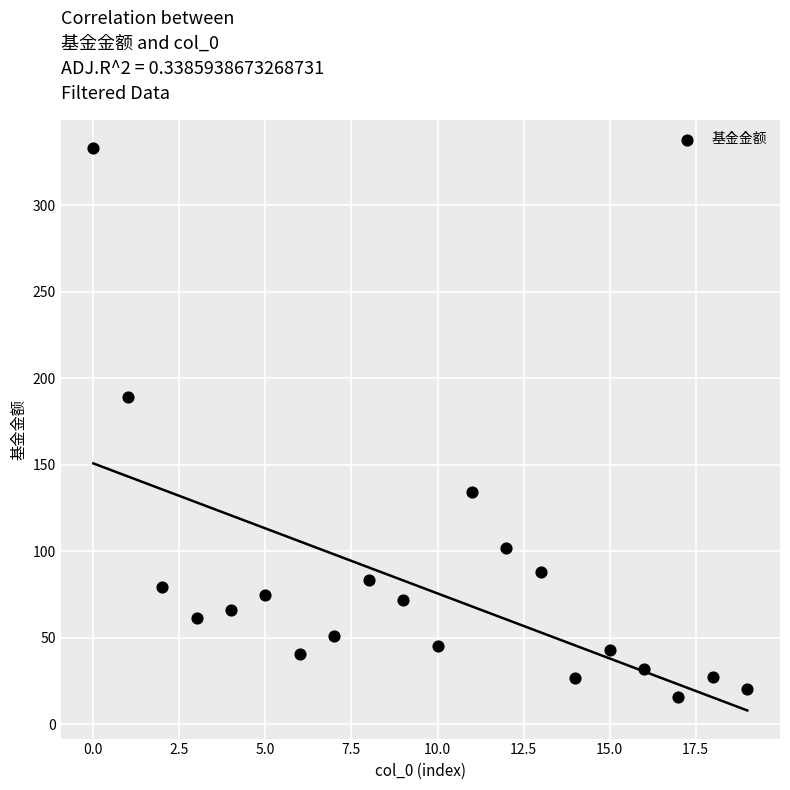

What Y value in the scatter plot is closest to 174?

189.3